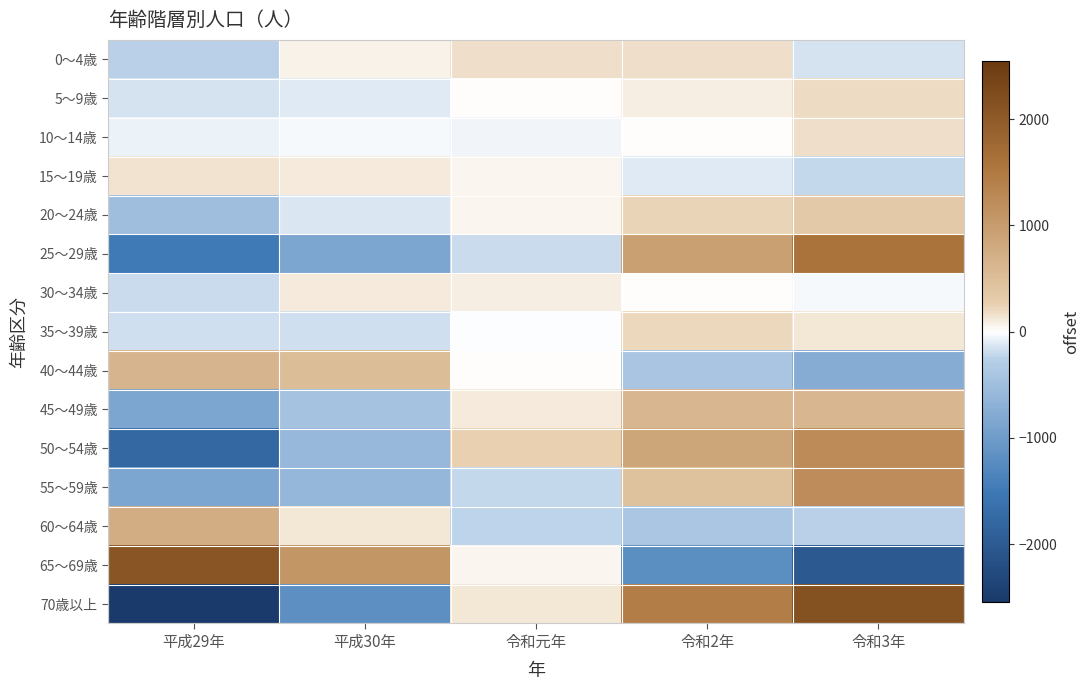

What is the smallest value displayed?

-2543.6